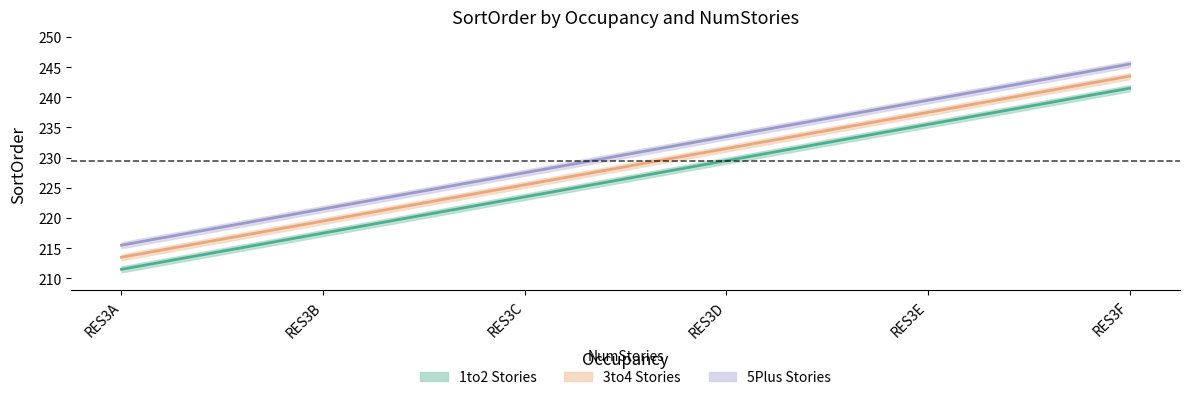

Which has a higher value, RES3B or RES3A?

RES3B